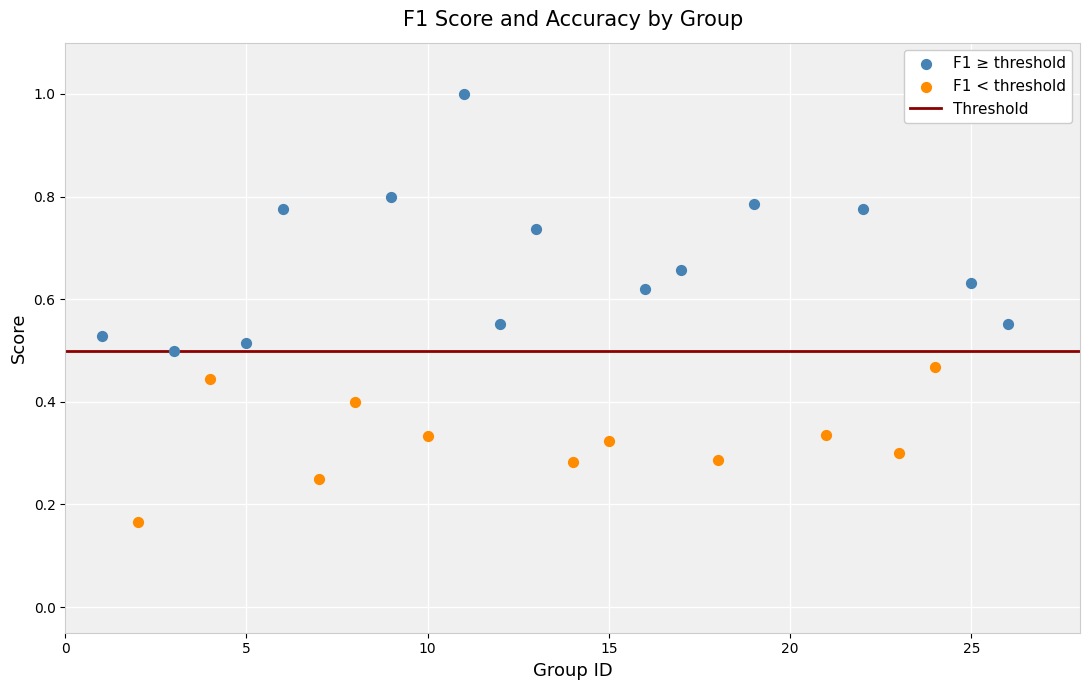

Which series has the largest Y range (max minus min)?

F1 ≥ threshold